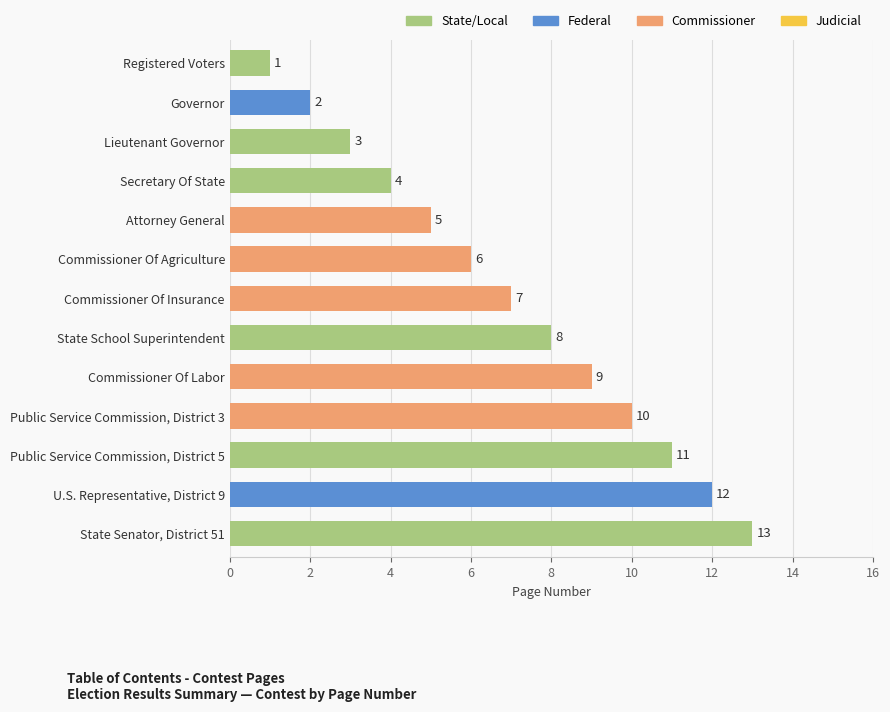

What position from the bottom is Commissioner Of Insurance?

7